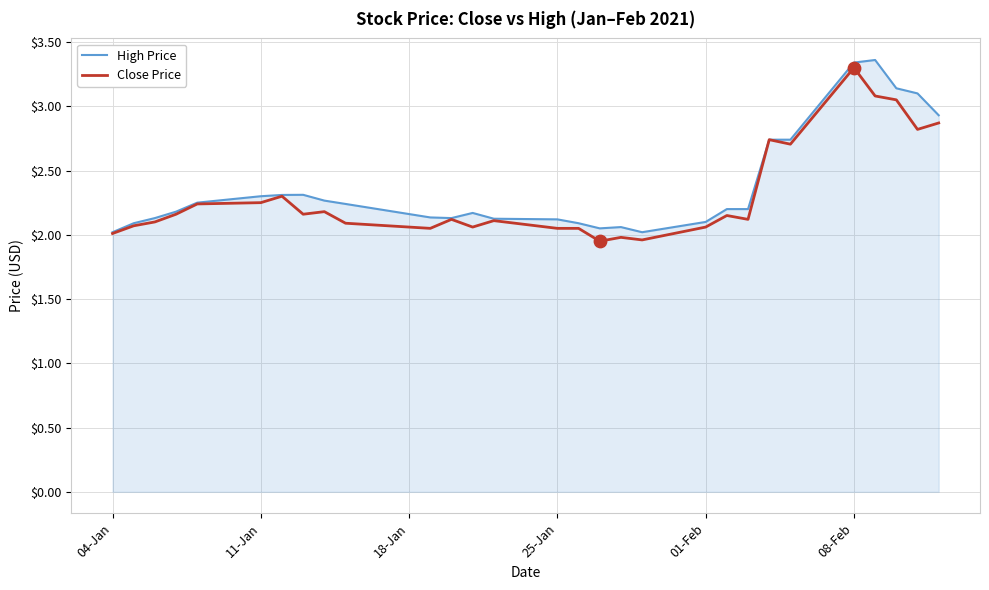

What are all the series names shown in the legend?

High Price, Close Price